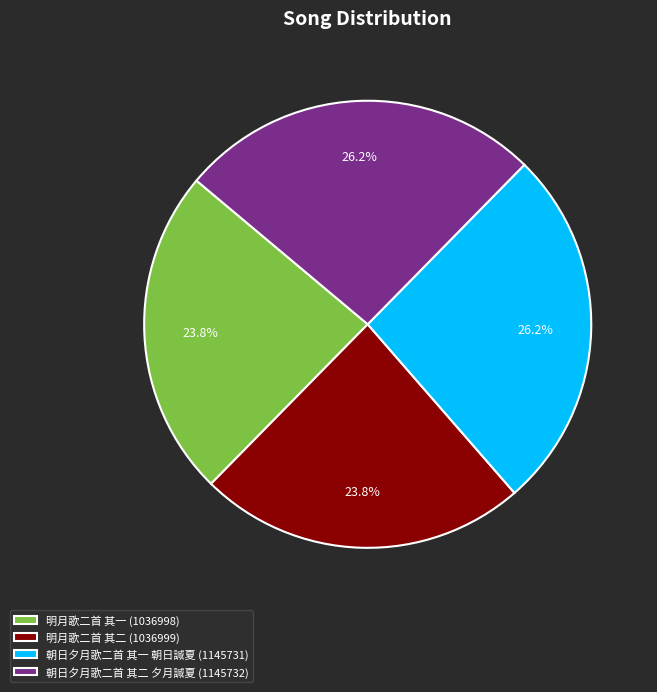

To the nearest percent, what is the difference between the 朝日夕月歌二首 其二 夕月諴夏 and 明月歌二首 其一 slice percentages?

2%